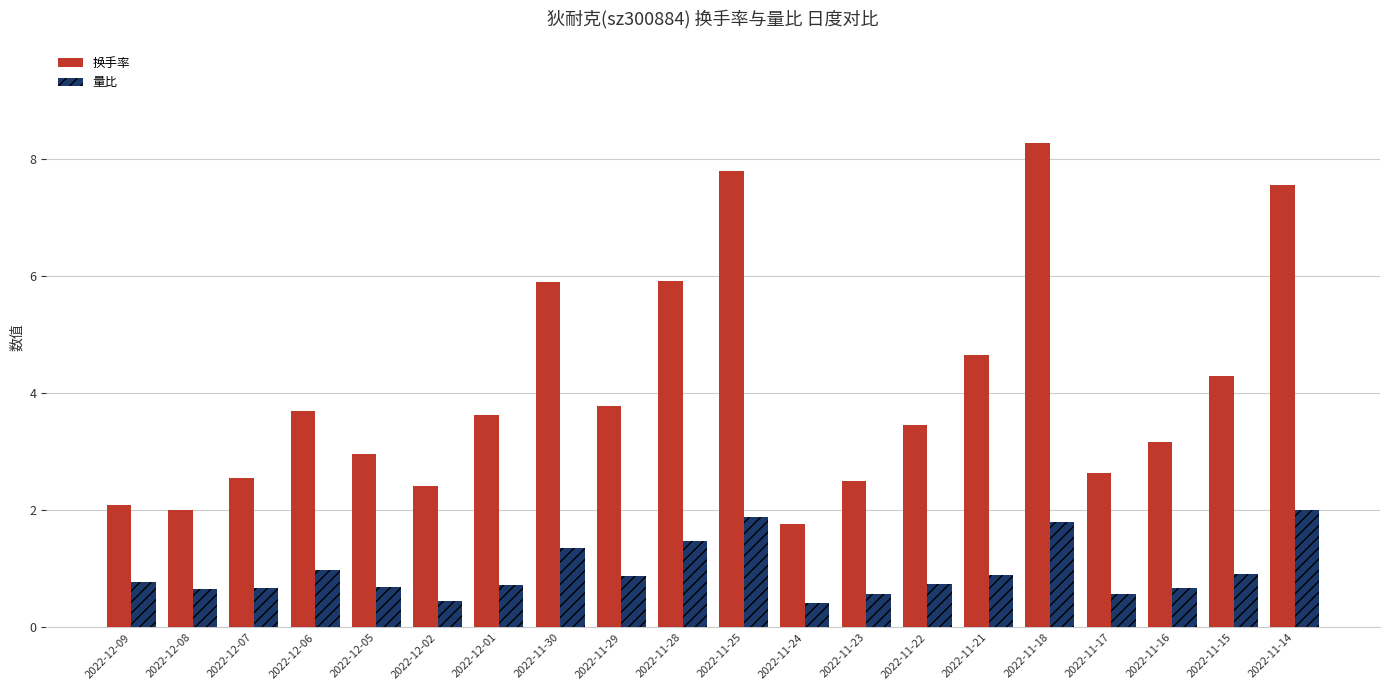

Is it true that 换手率 equals 5.2 at 2022-11-29?

False